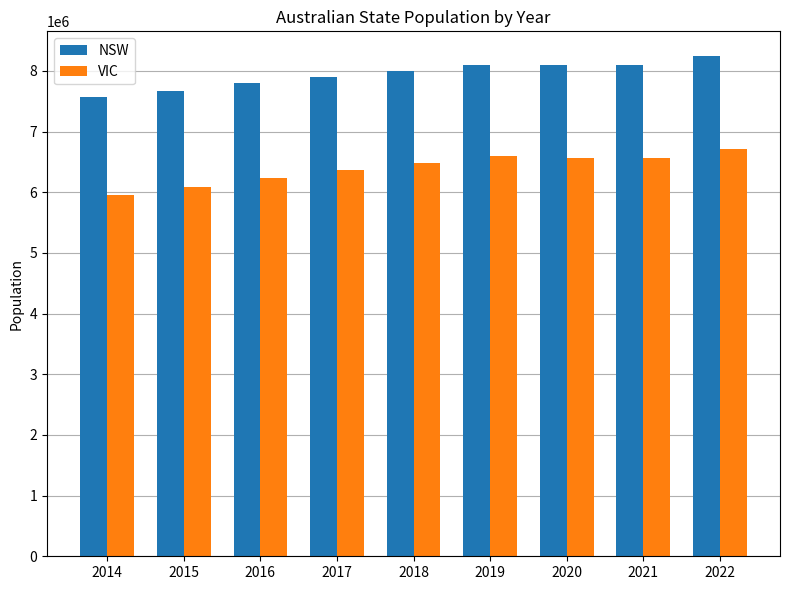

The VIC series shows 6704281 at 2022. True or false?

True